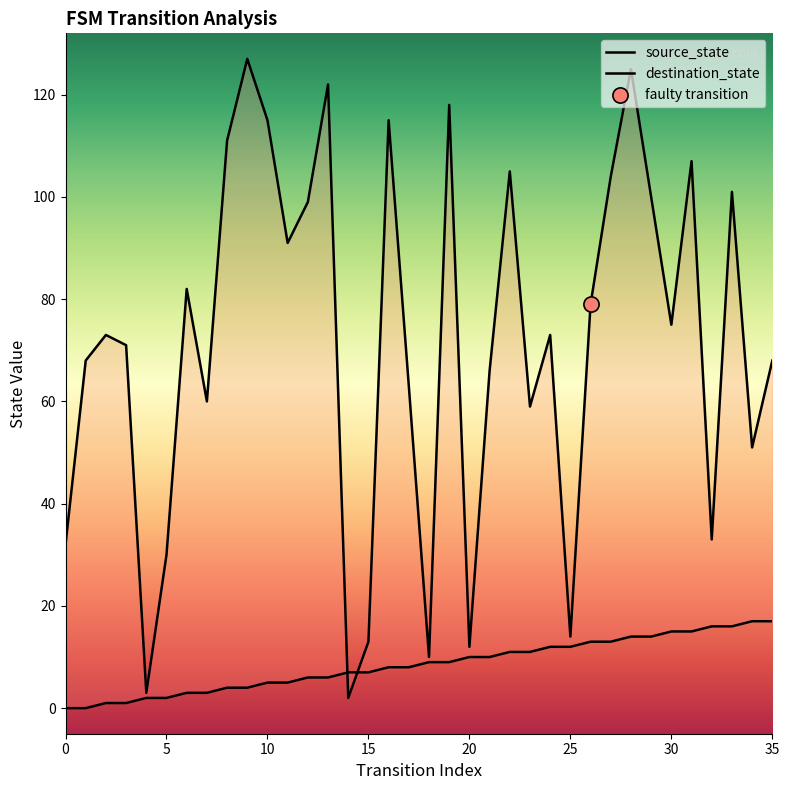

At how many categories does at least one series exceed 45?

27